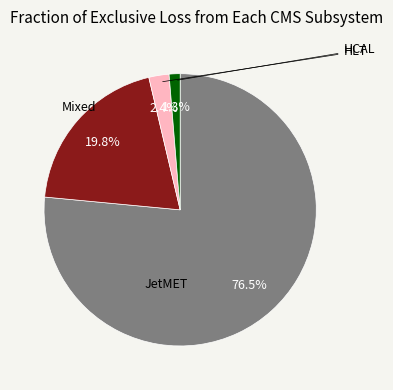

Does any single category account for the majority?

Yes